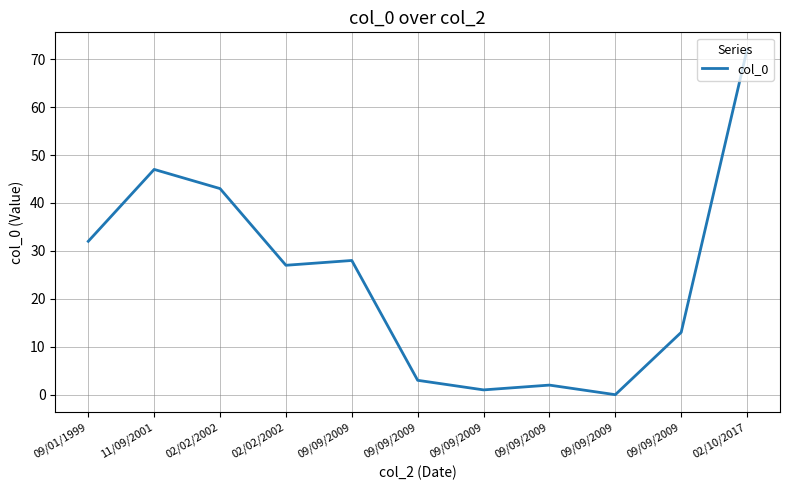

Is this an area chart (filled region under the line)?

No